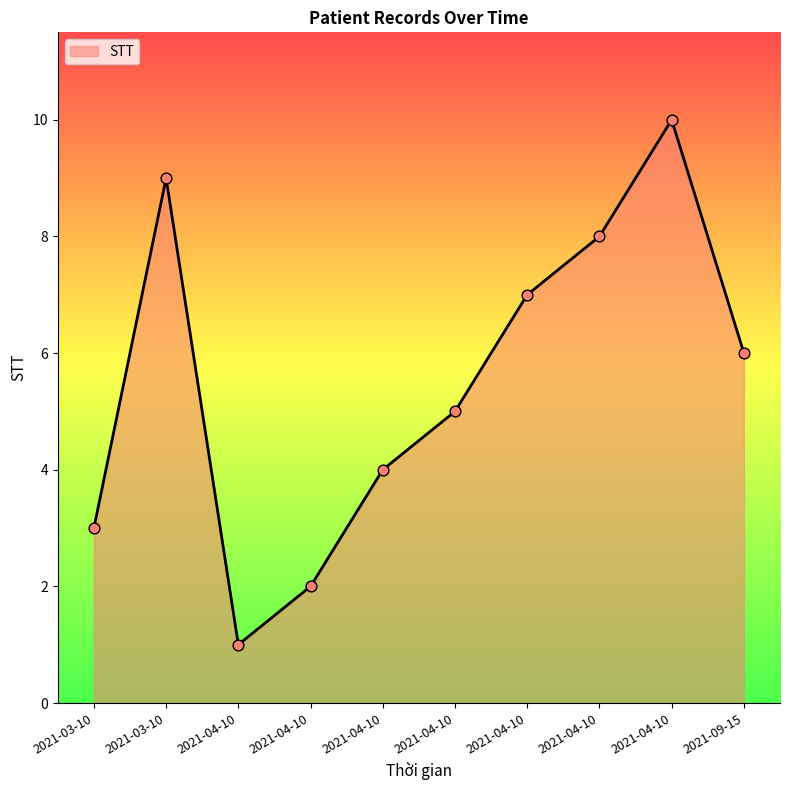

Between 2021-04-10 and 2021-04-10, which is larger?

2021-04-10